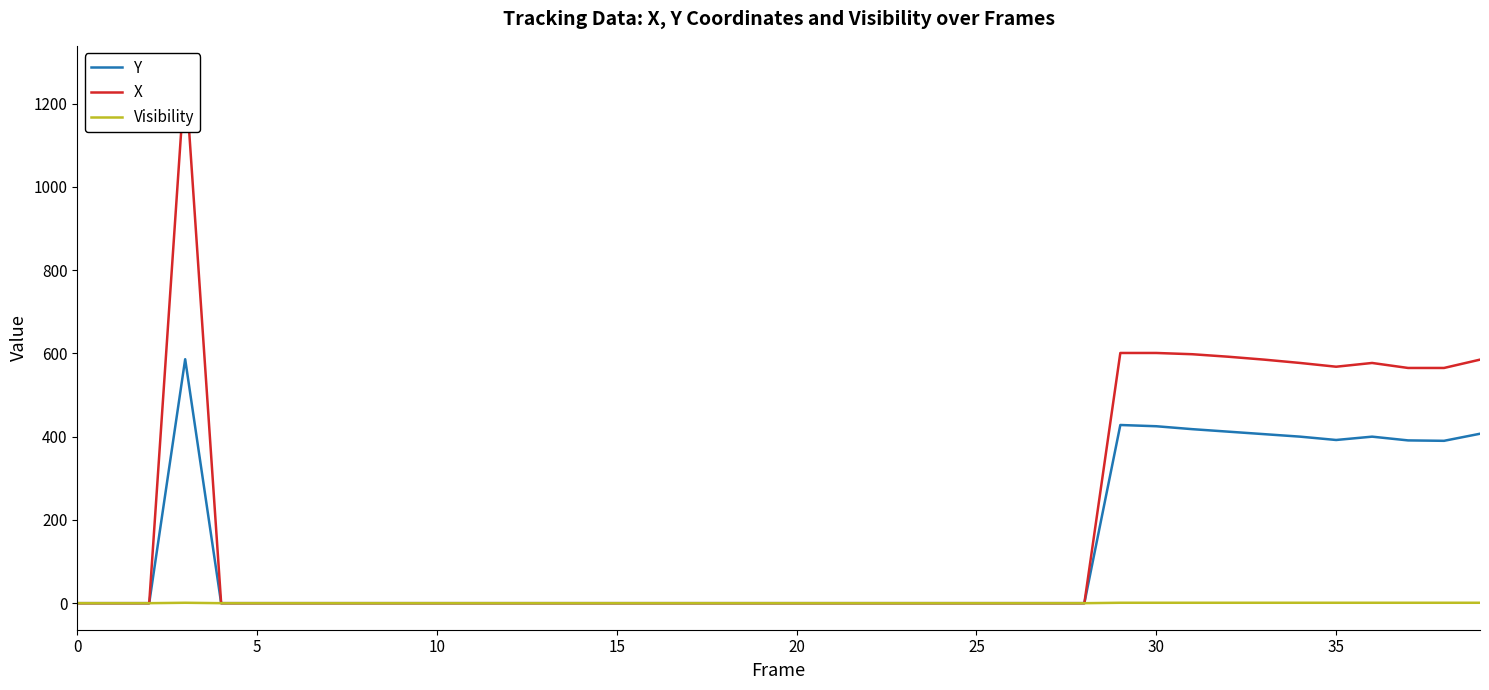

Between 12 and 24, which series saw the biggest shift?

Y